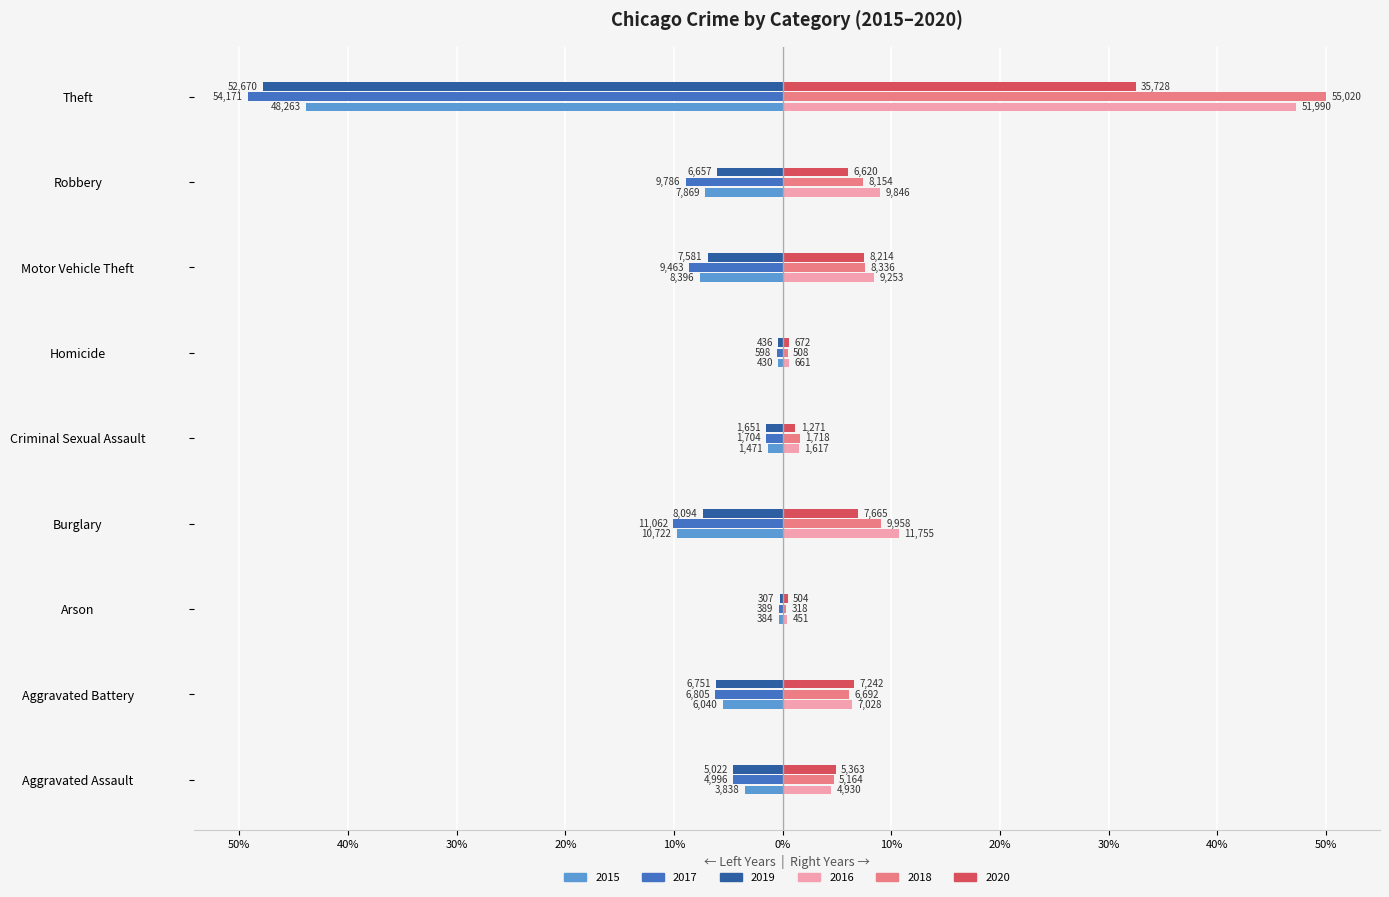

At Criminal Sexual Assault, list the series in order from largest to smallest.

2018, 2016, 2020, 2015, 2019, 2017